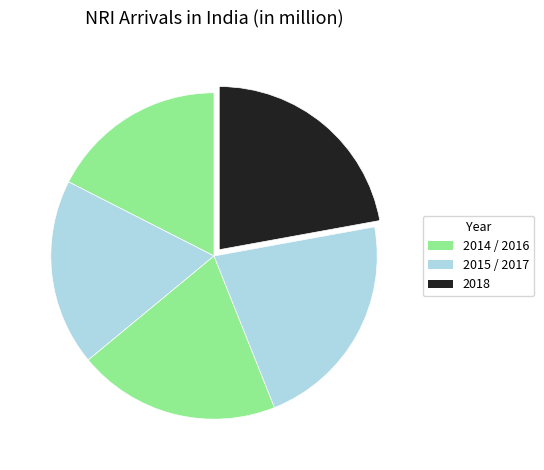

Count the number of slices in the pie.

5